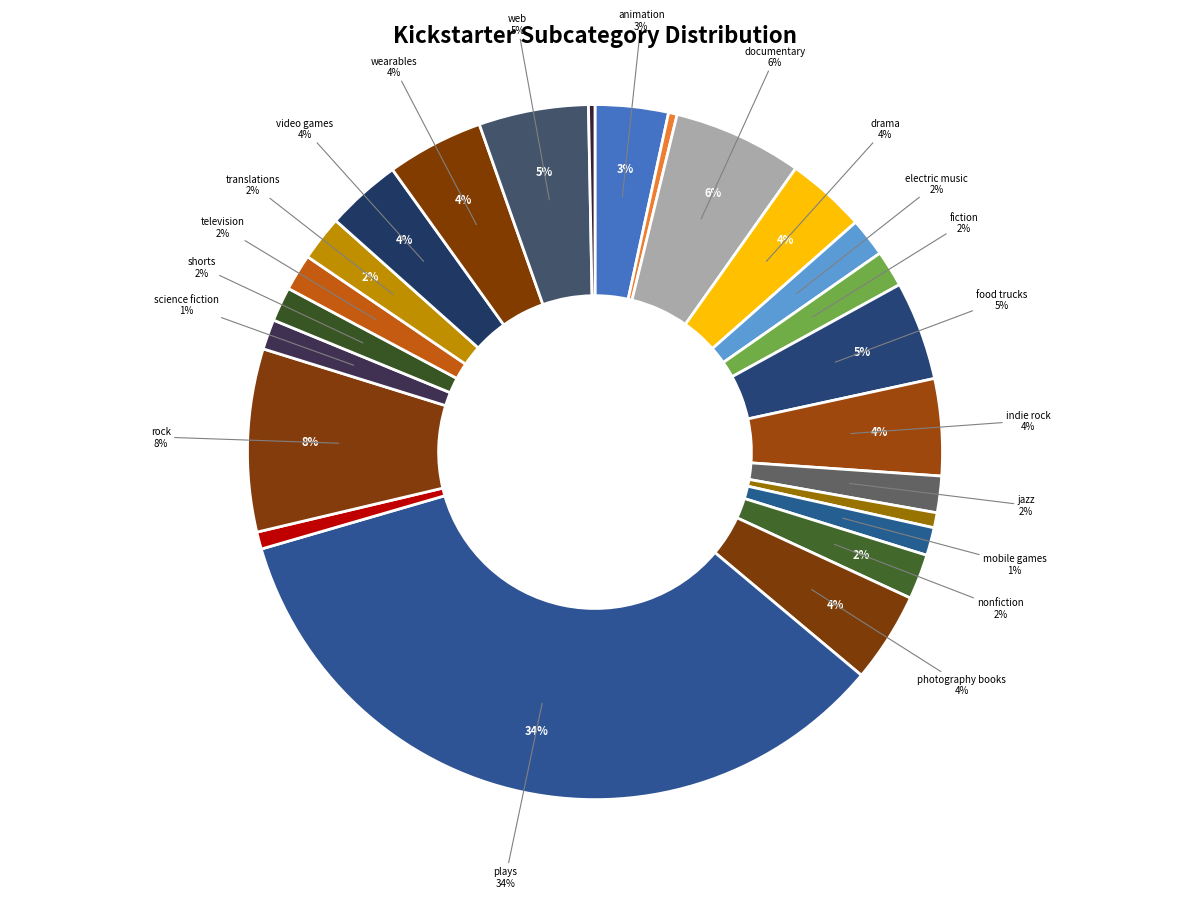

What is the smallest slice in the pie chart?

world music